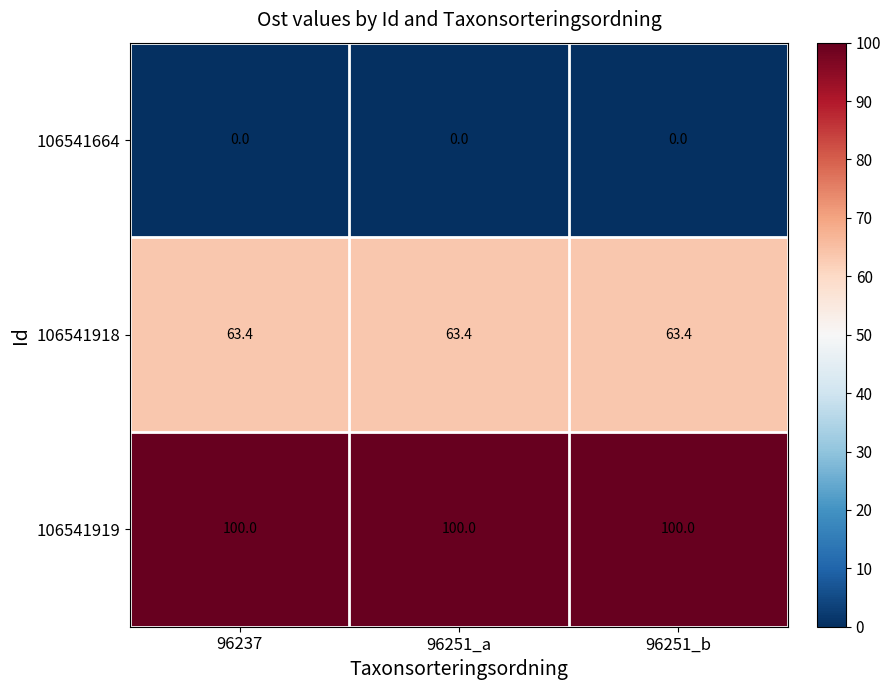

What is the difference between the highest and lowest values at 96251_a?

100.0